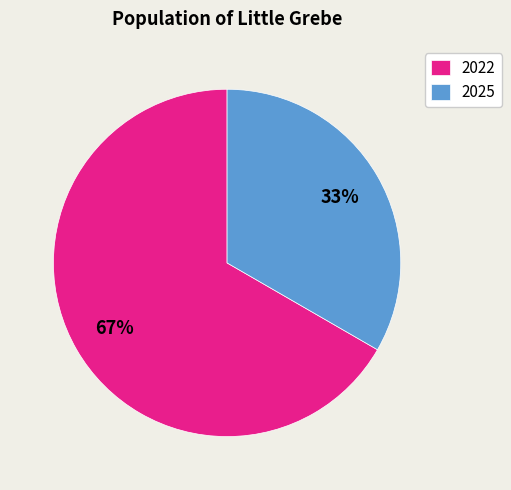

To the nearest percent, what is the average slice percentage?

50%